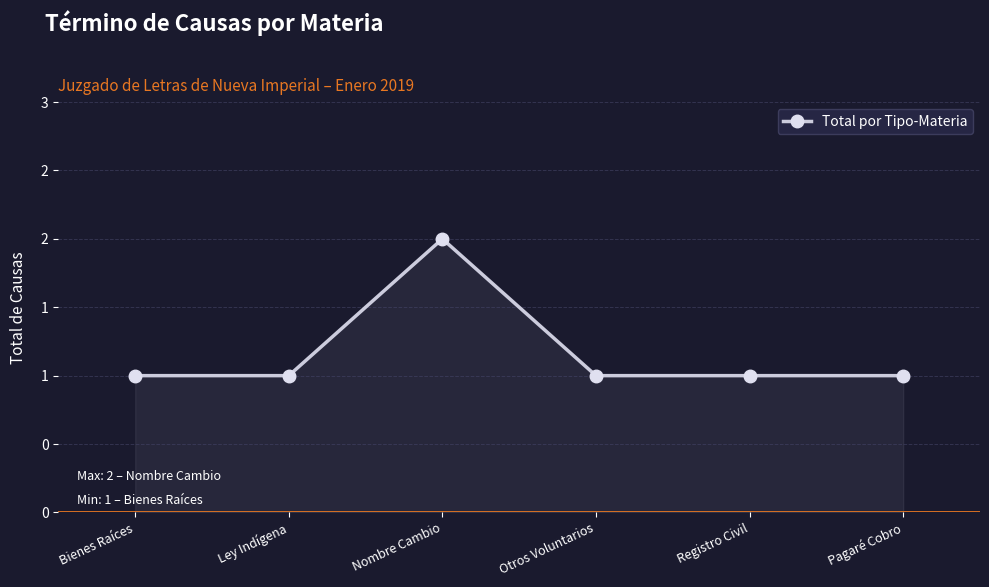

What is the label of the 3rd point from the right?

Otros Voluntarios